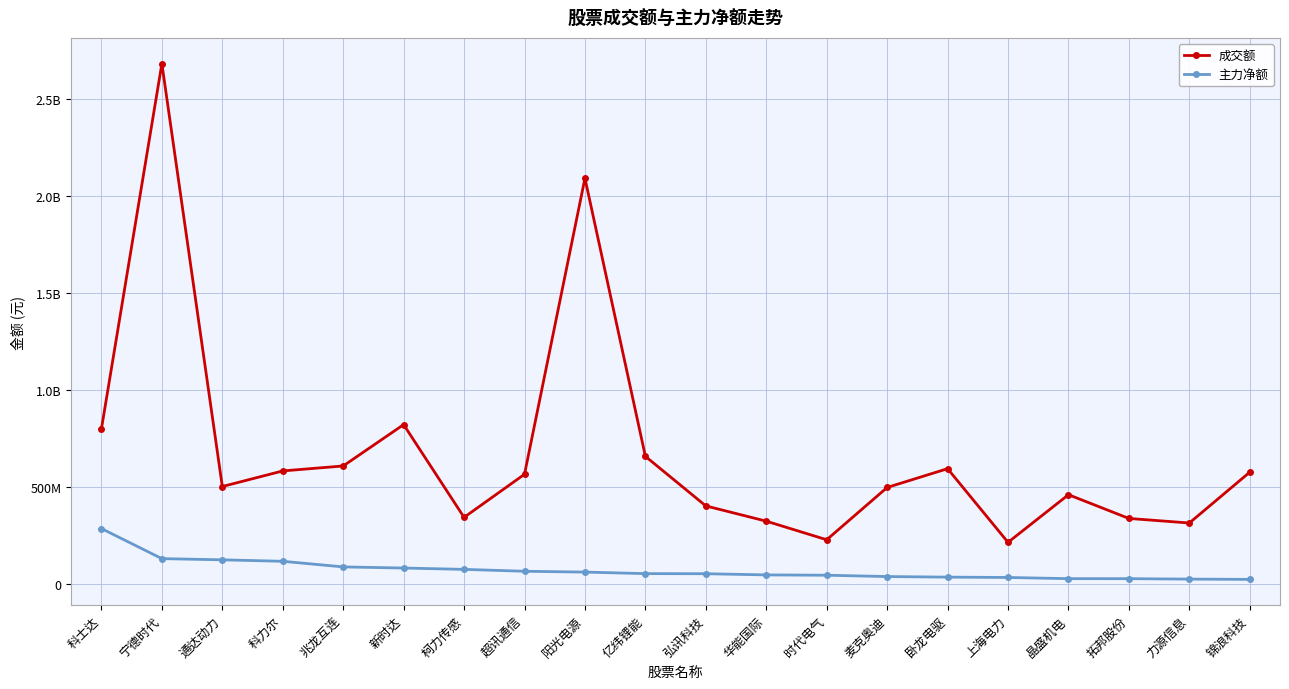

True or false: 成交额 and 主力净额 intersect in this chart.

False